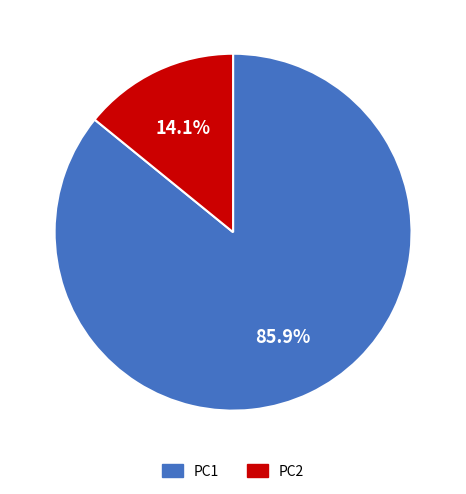

What percentage do PC1 and PC2 together represent?

100.0%